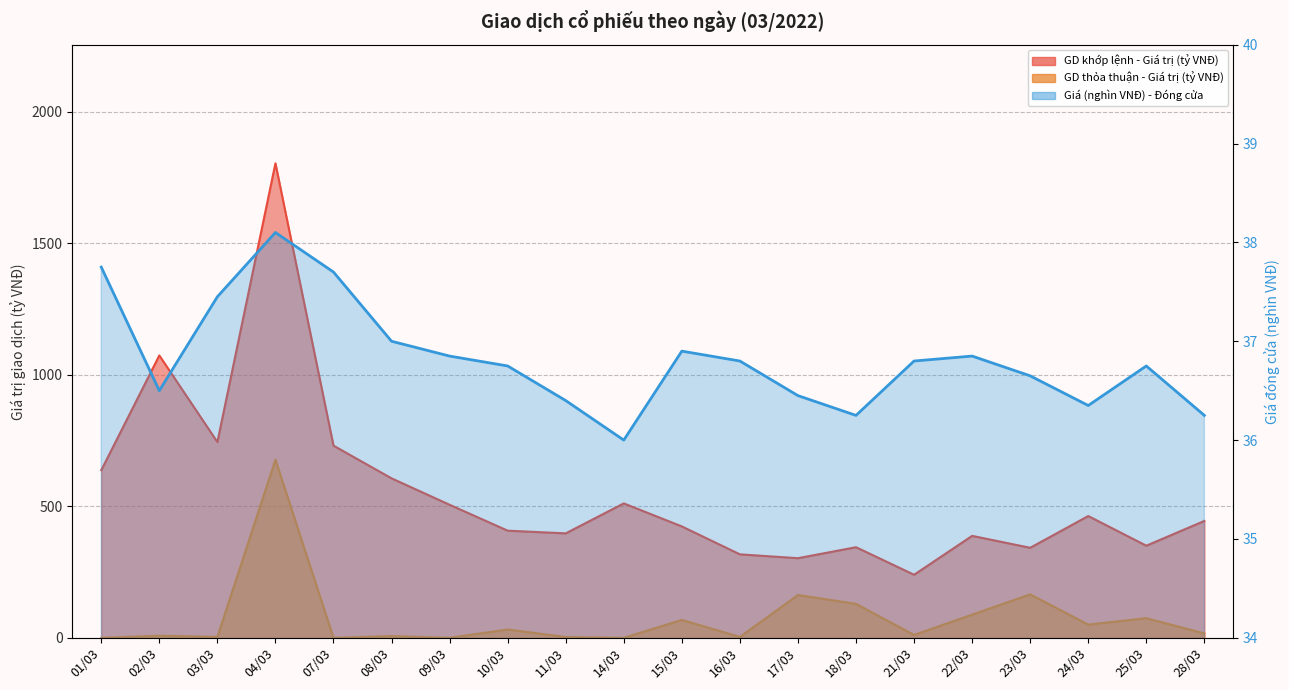

At which category is the sum across all series the highest?

04/03